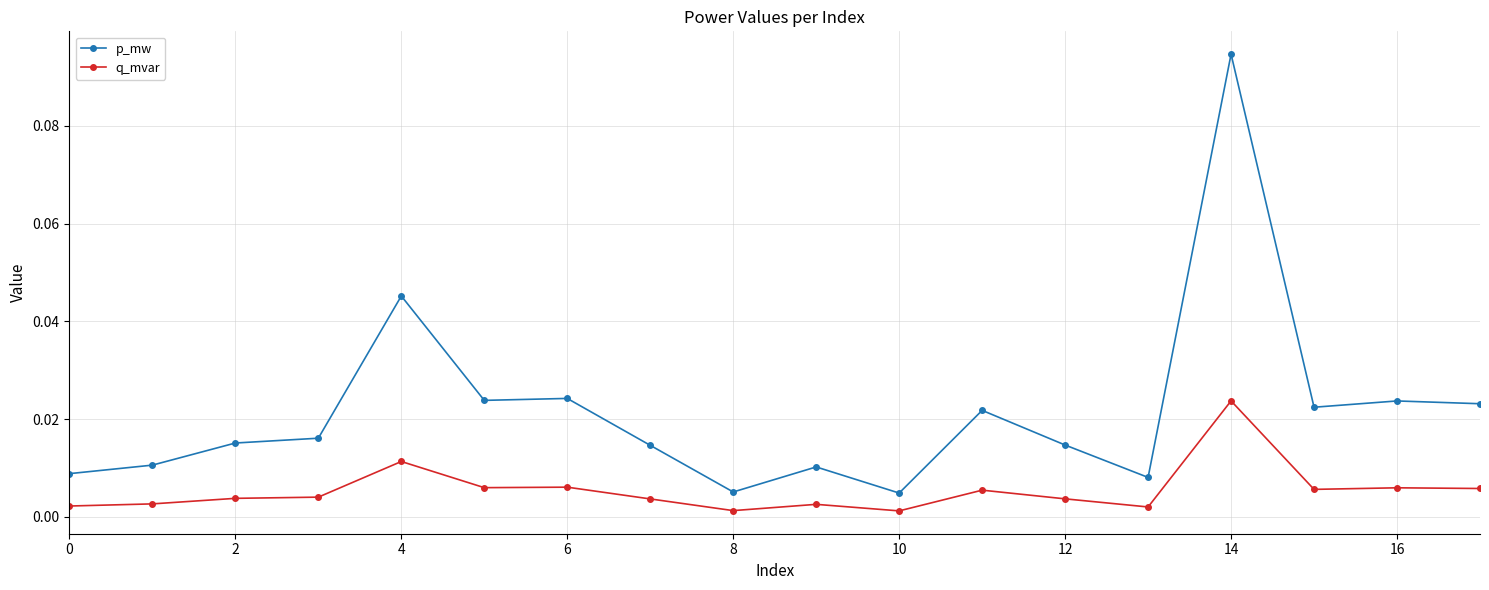

In p_mw, how many points are lower than both neighbors (excluding endpoints)?

5